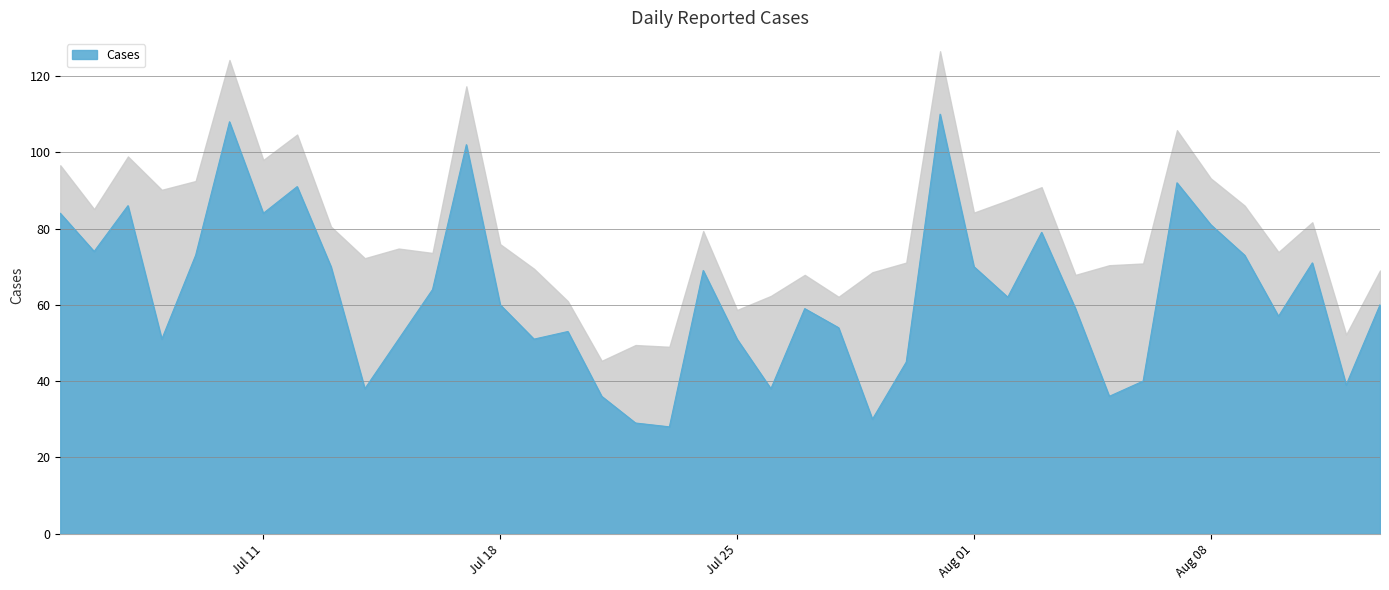

What is the minimum value shown in the chart?

28